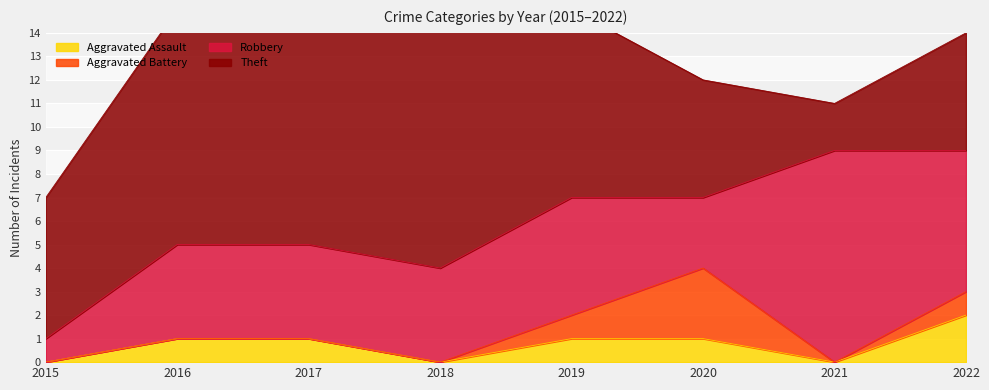

True or false: Aggravated Assault and Aggravated Battery intersect in this chart.

False